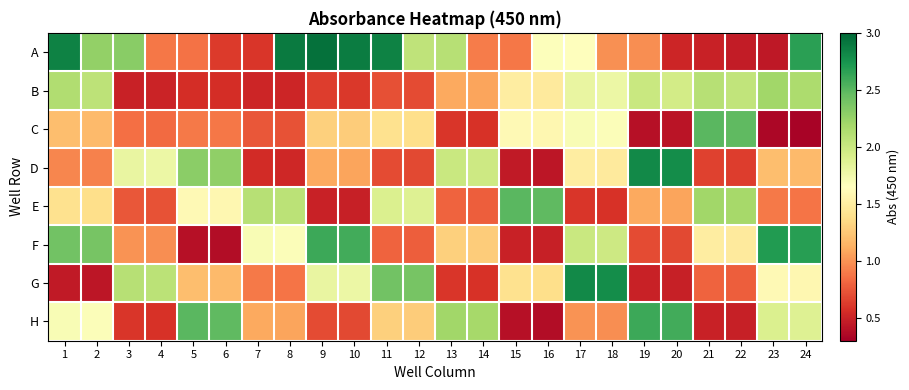

Which label corresponds to the smallest value in the chart?

24